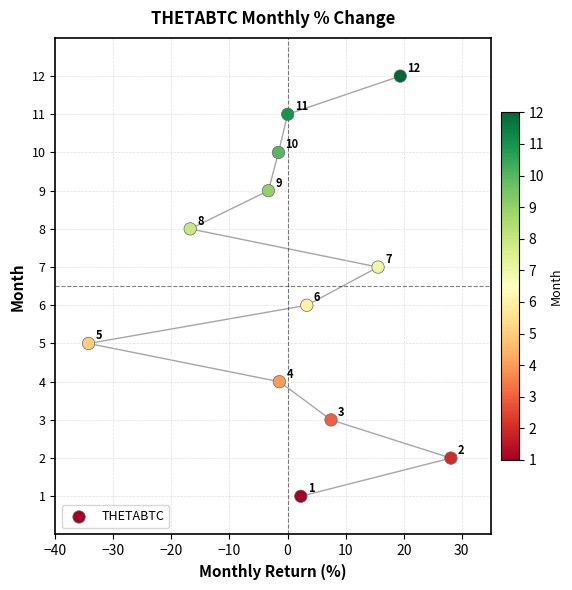

What Y value in the scatter plot is closest to 6?

6